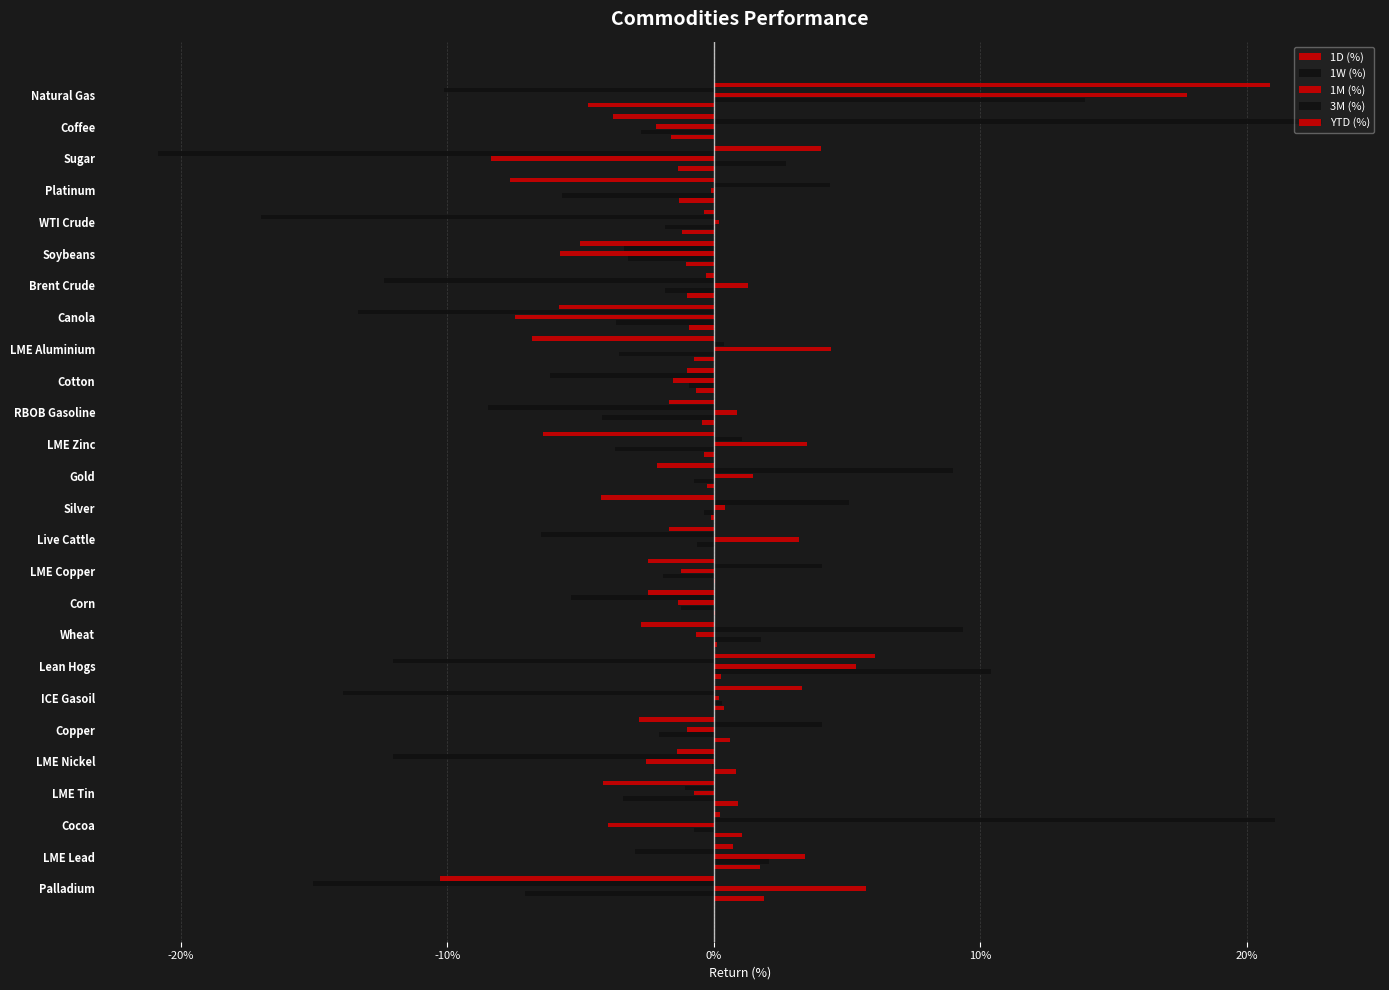

Count the number of data series in this chart.

5